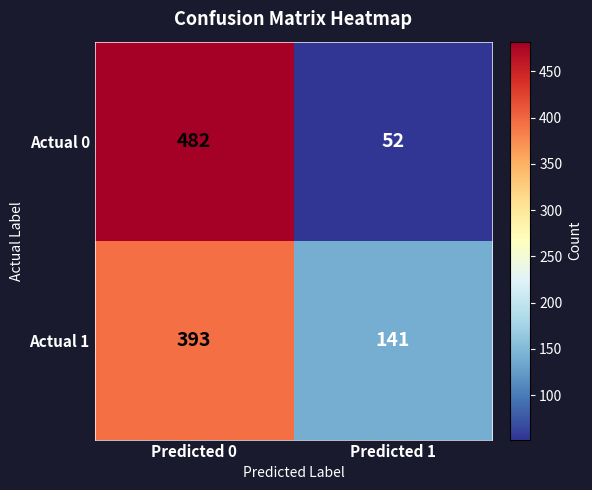

What is the total value across all series at Predicted 1?

193